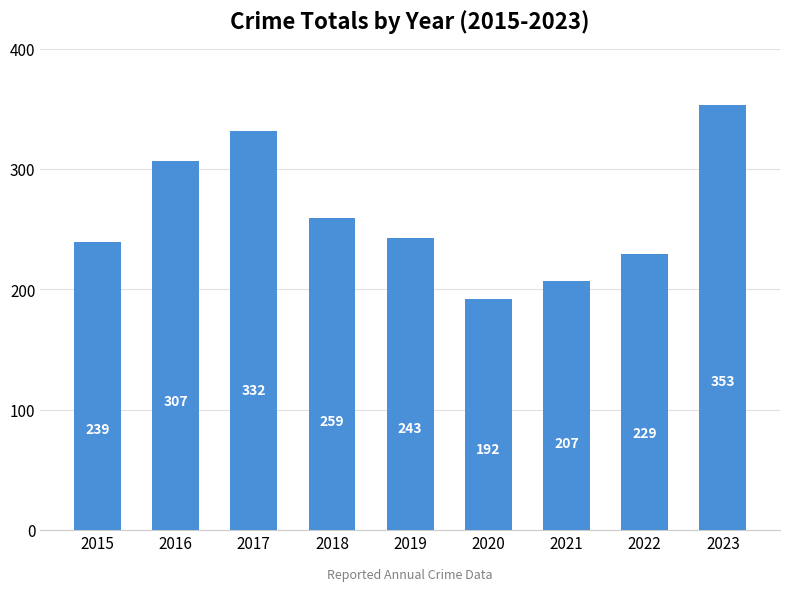

What is the difference between the values at 2019 and 2020?

51